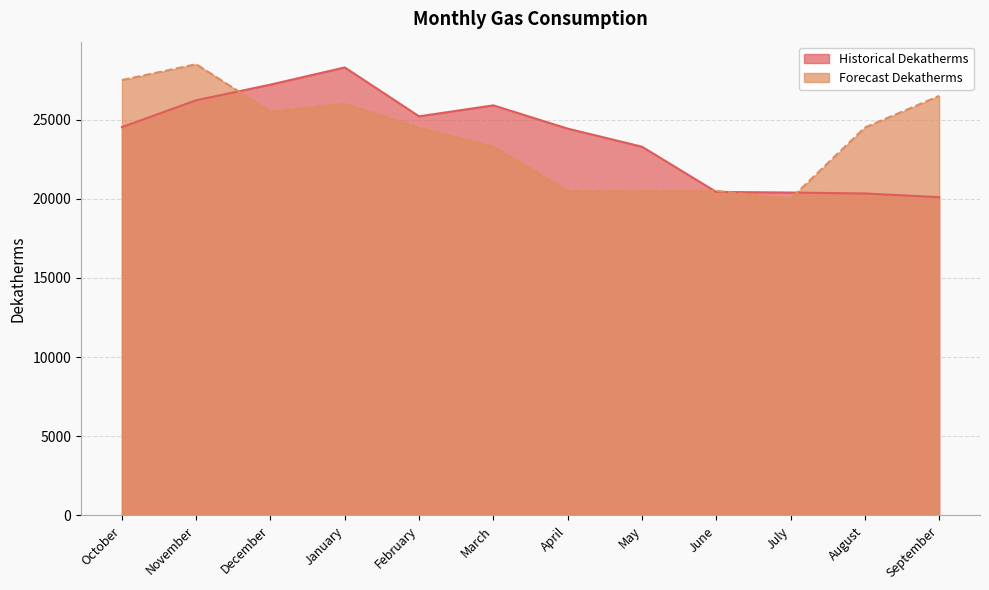

Does the chart display data point markers on the line(s)?

No